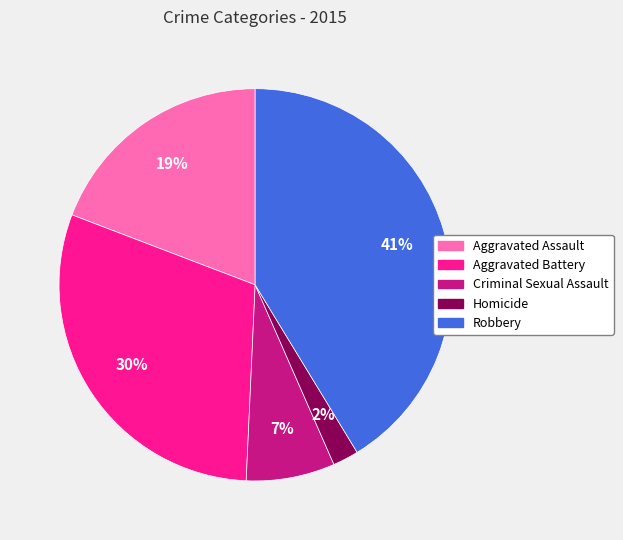

Is there any slice that represents more than half of the pie?

No